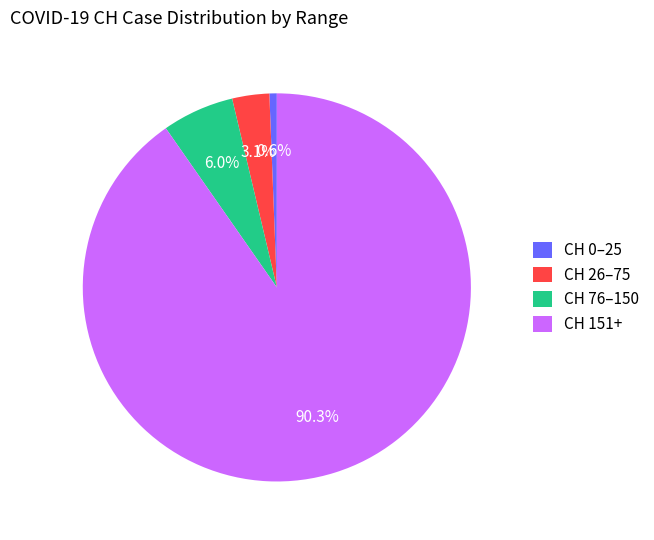

Rank the categories by value from lowest to highest.

CH 0–25, CH 26–75, CH 76–150, CH 151+